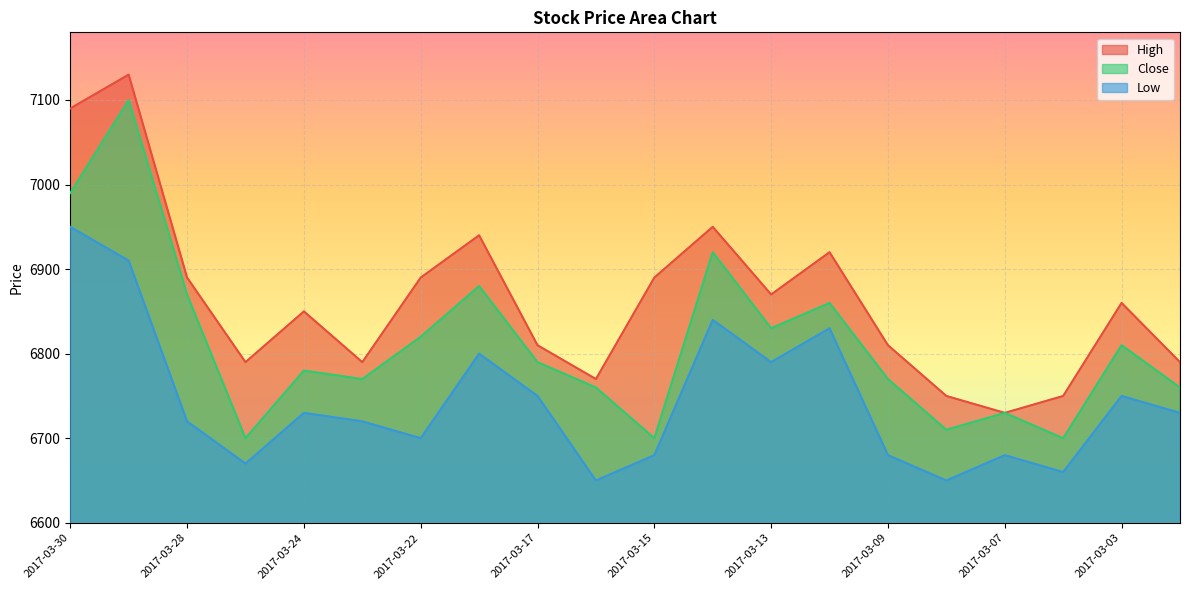

Read the High value at 2017-03-13, to the nearest 50.

6850